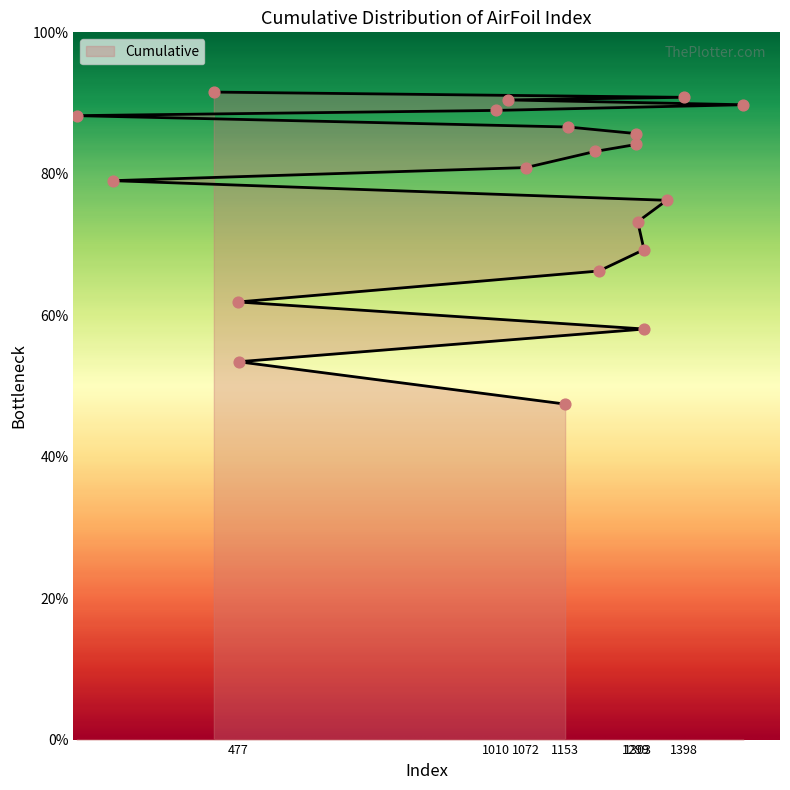

Approximately how many times larger is the value at 1300 compared to 1159?

1.0